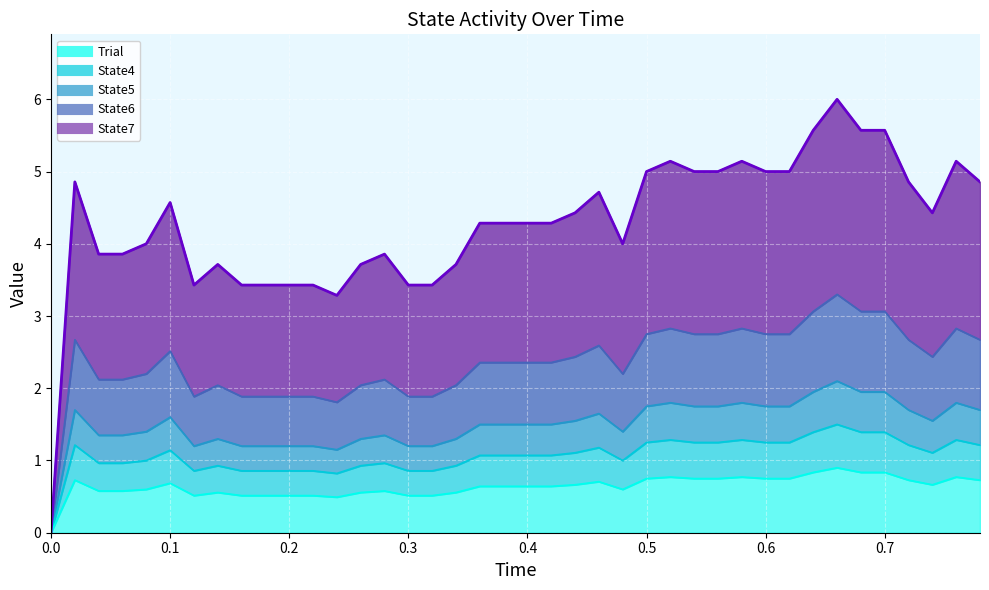

Between 35 and 0.1, which is larger?

35